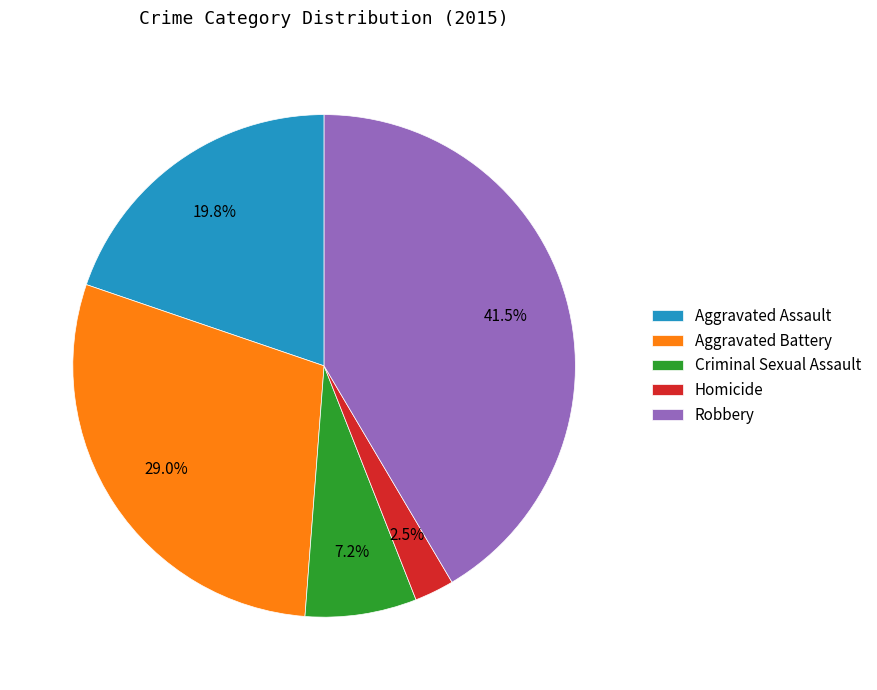

Rank the categories by value from highest to lowest.

Robbery, Aggravated Battery, Aggravated Assault, Criminal Sexual Assault, Homicide